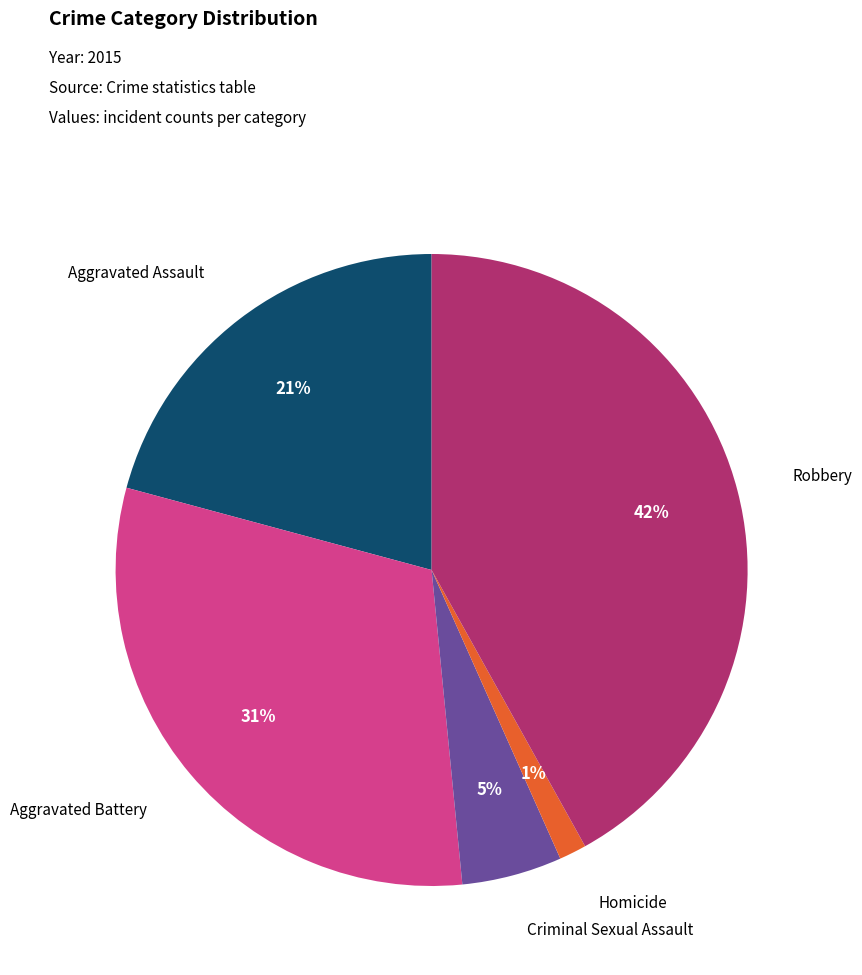

Is there a majority slice in this chart?

No